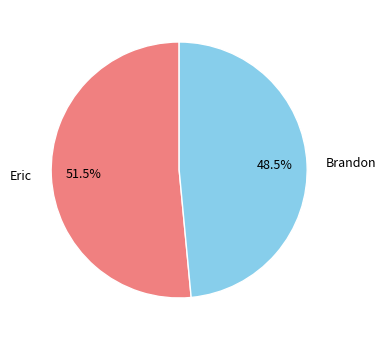

True or false: Eric accounts for 42% of the total.

False